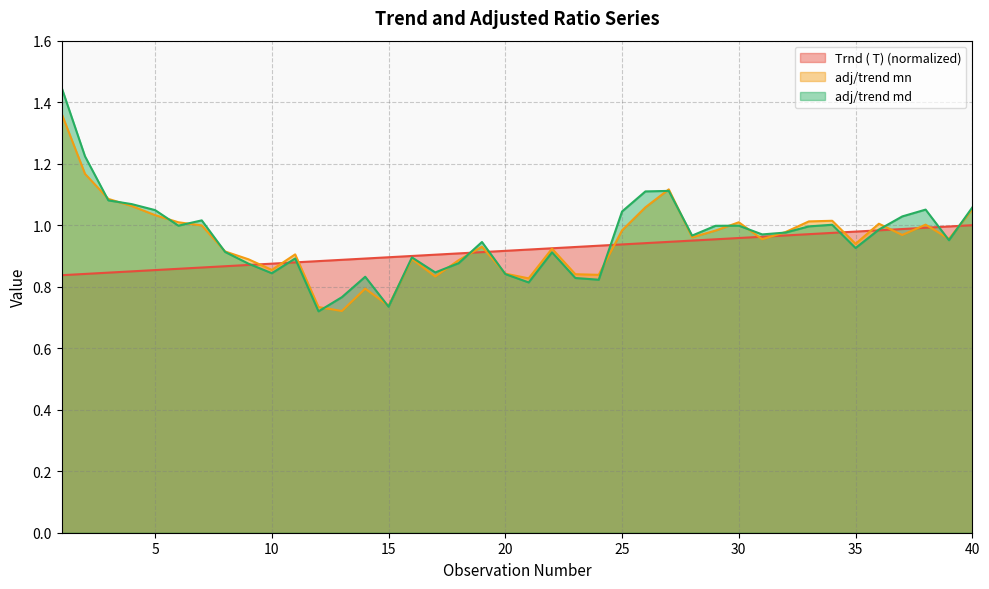

Where do adj/trend mn and adj/trend md first cross each other?

2 and 3